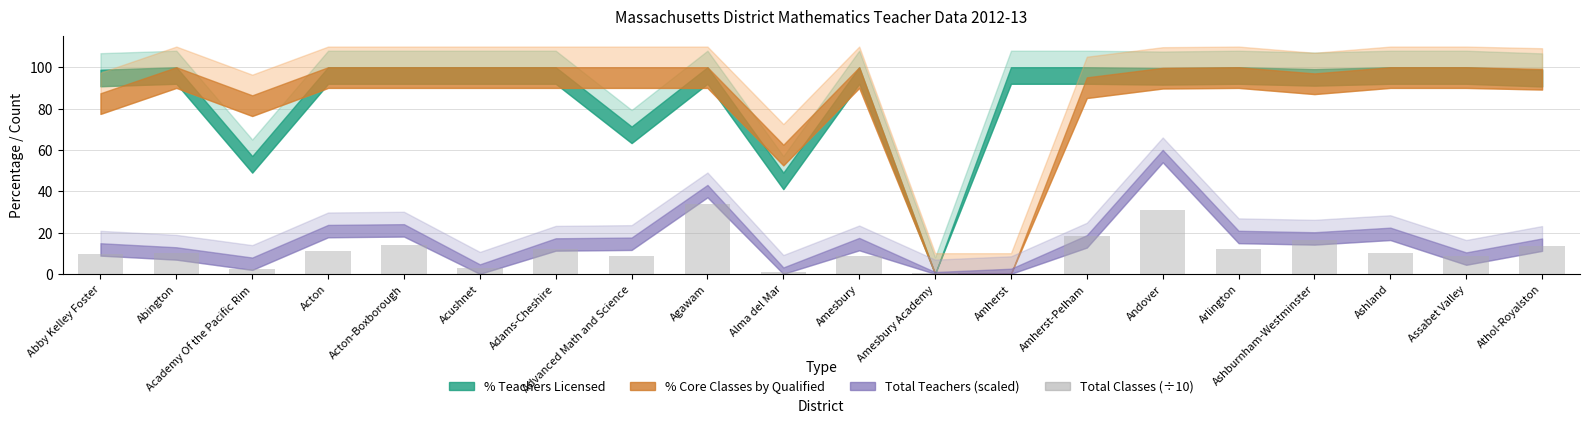

What is the maximum value shown in the chart?

33.6